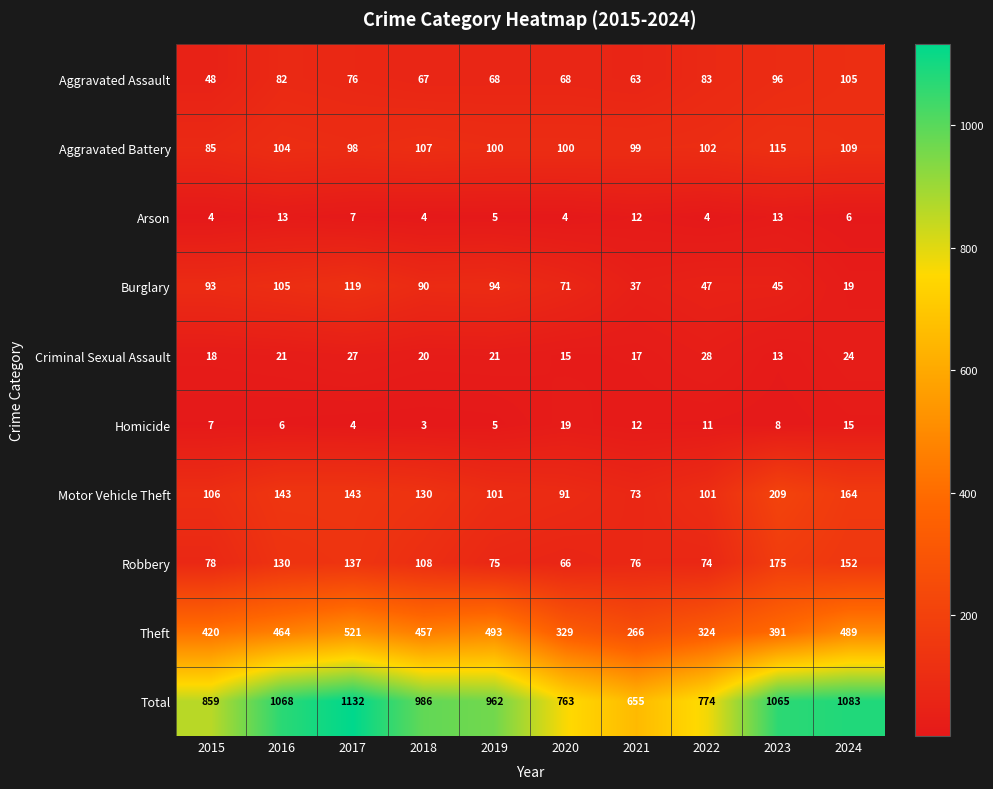

At which label does Homicide reach its peak?

2020